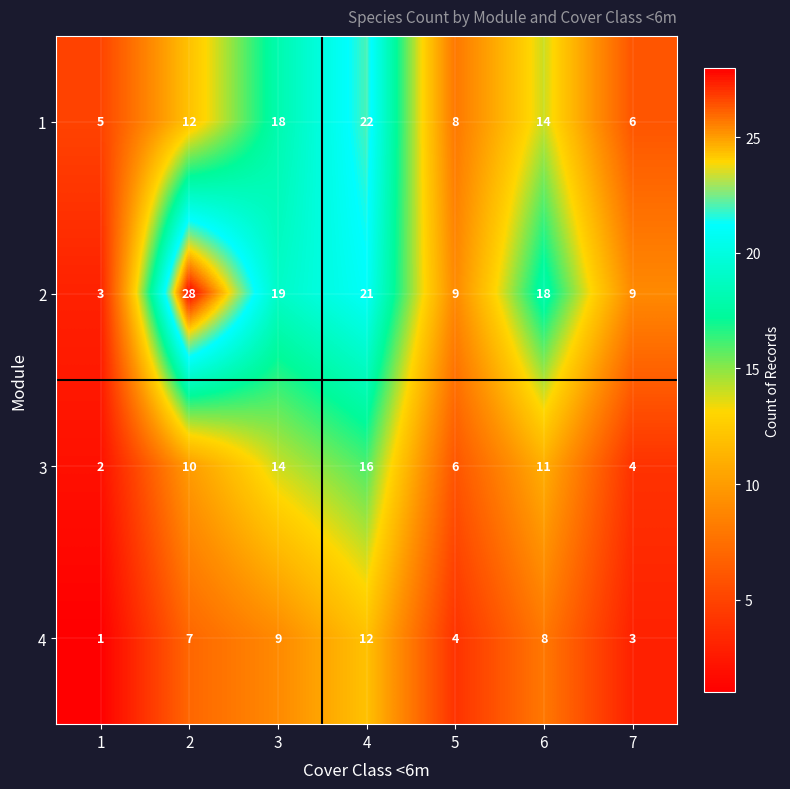

What is the difference between the maximum and minimum values in the 2 series?

25